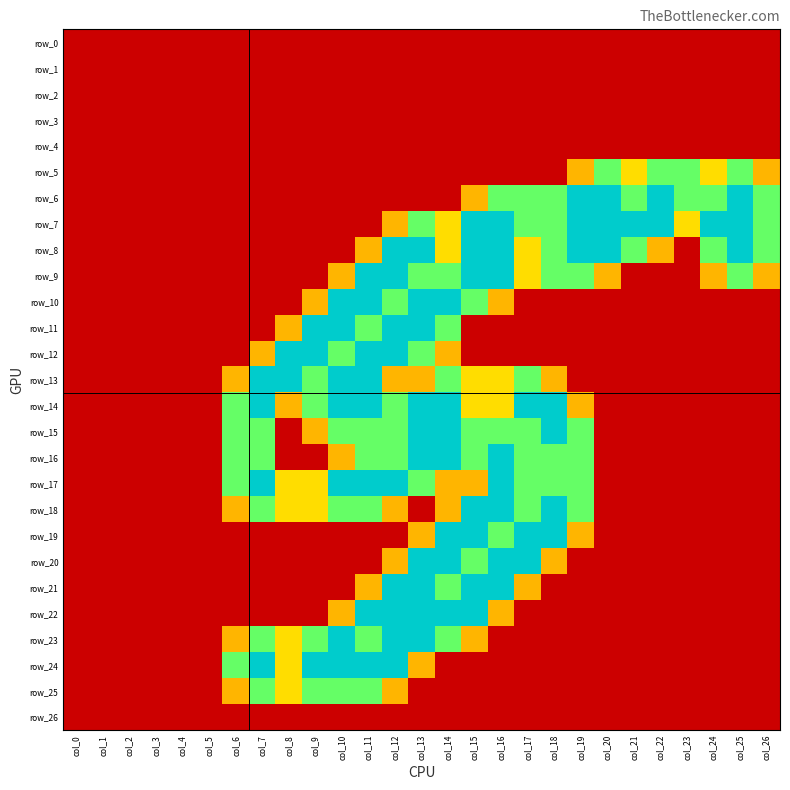

What is the difference between the second highest and minimum values in the row_15 series?

2.0